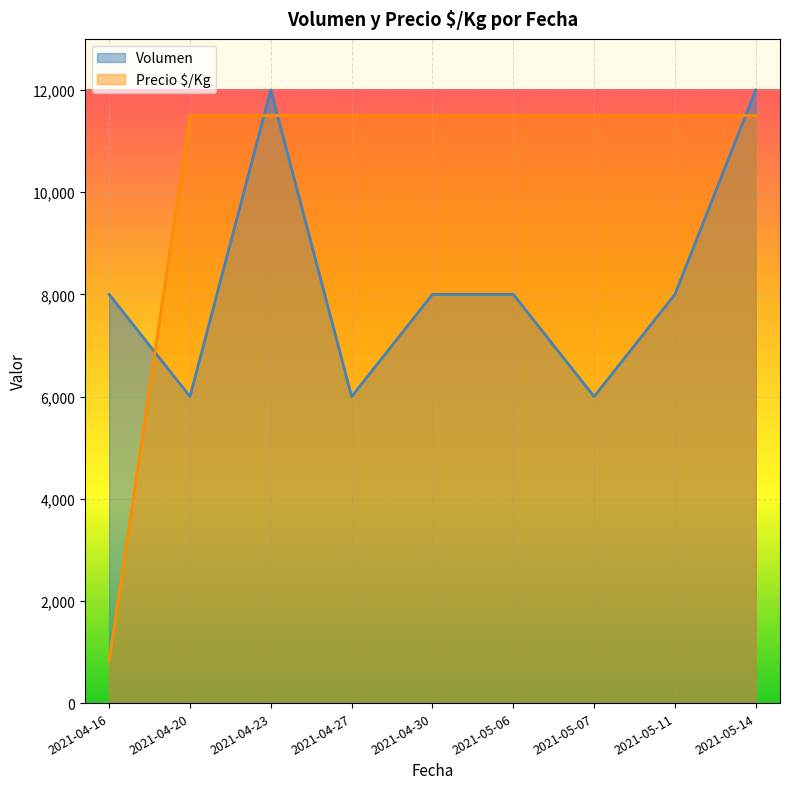

What is the label of the 6th point from the right?

2021-04-27